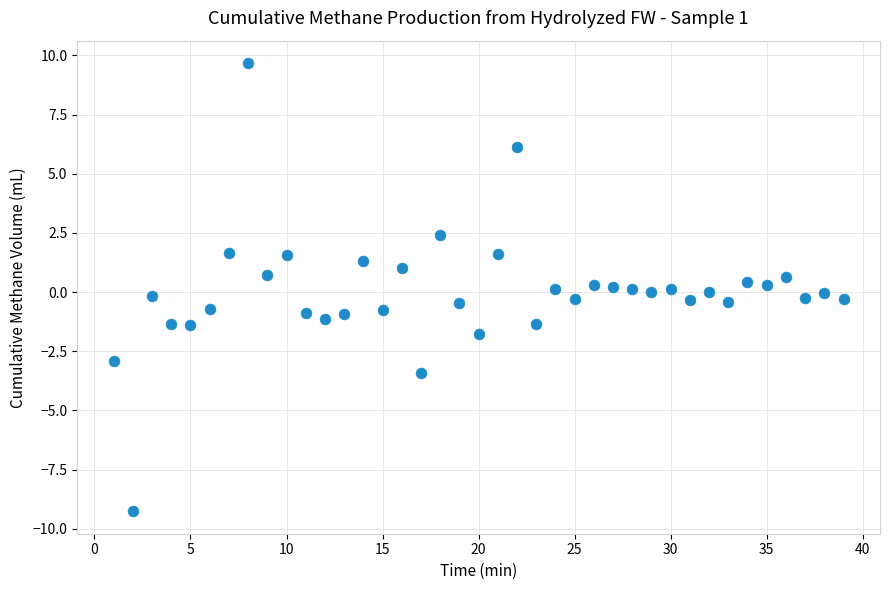

What is the range of X values (max minus min)?

38.0